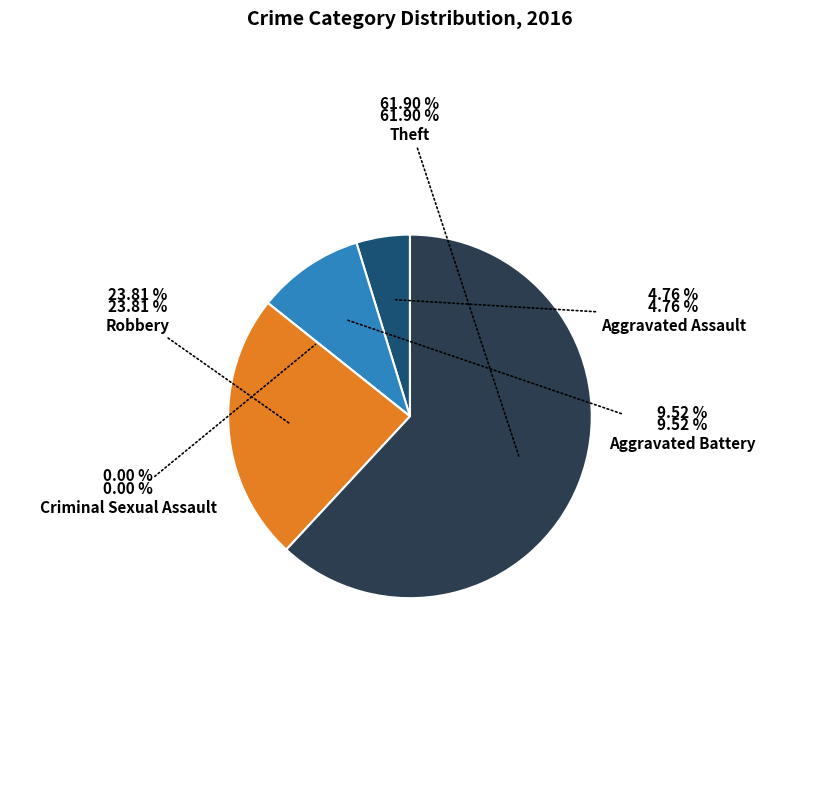

Which has a higher value, Robbery or Aggravated Assault?

Robbery